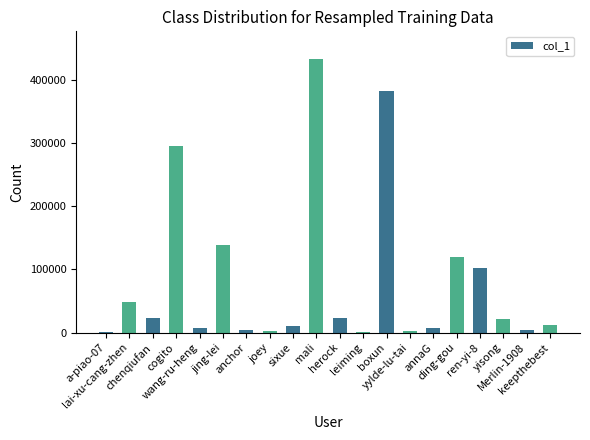

Is it true that the value at yylde-lu-tai is 2582?

True